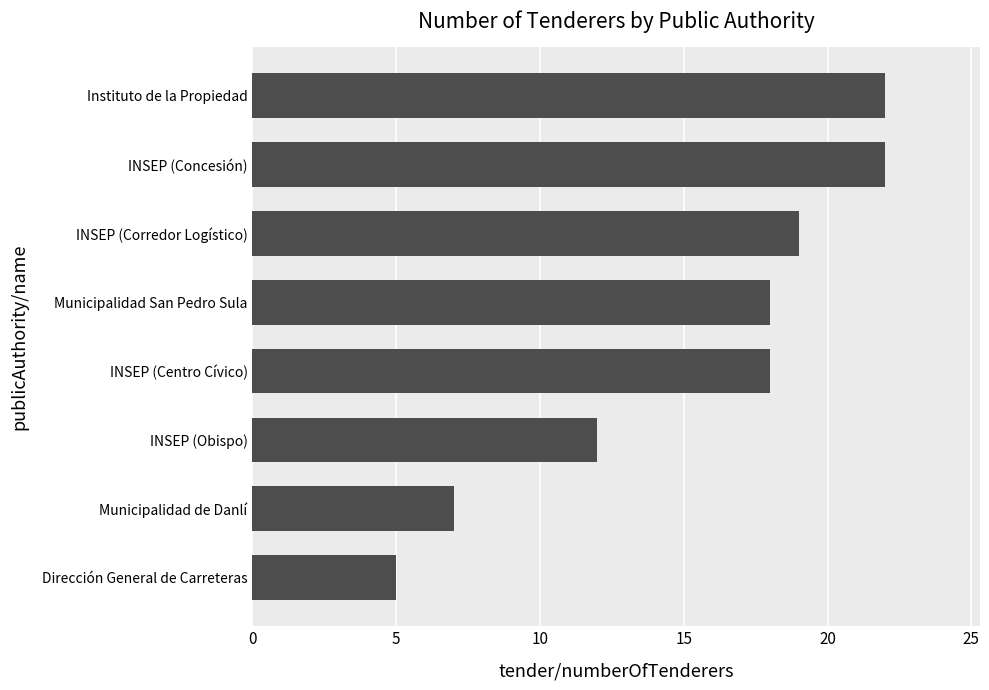

What is the average value?

15